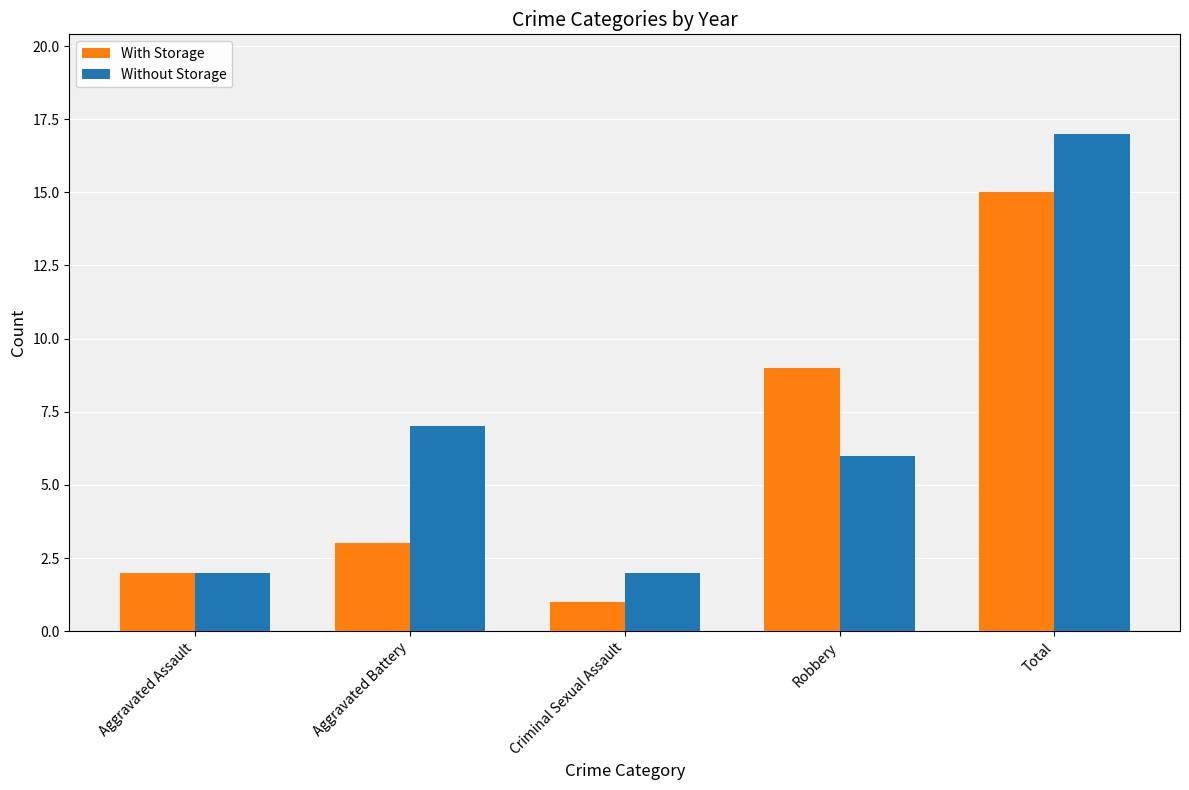

Reading left to right, extract all data points from this chart.

With Storage: Aggravated Assault=2	Aggravated Battery=3	Criminal Sexual Assault=1	Robbery=9	Total=15
Without Storage: Aggravated Assault=2	Aggravated Battery=7	Criminal Sexual Assault=2	Robbery=6	Total=17